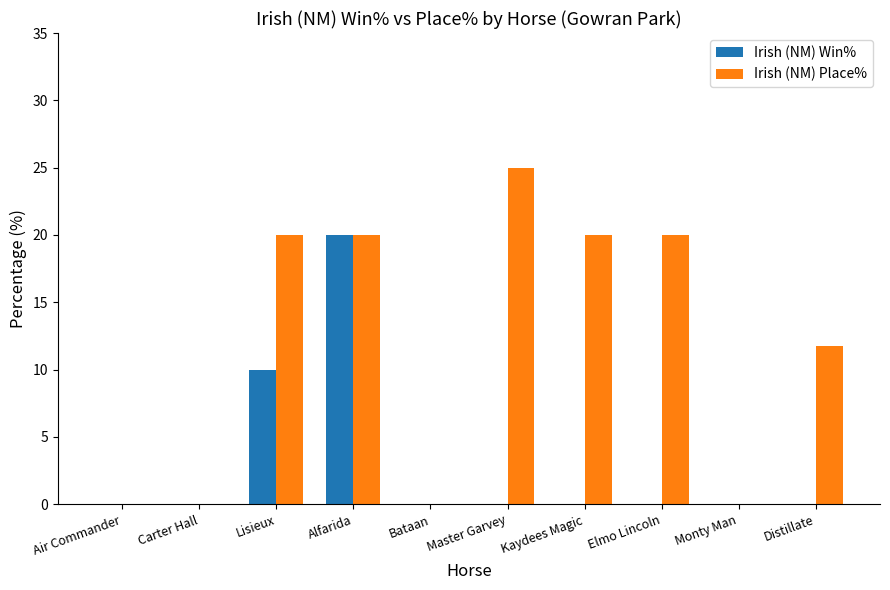

Reading left to right, list all the values displayed in this chart.

Irish (NM) Win%: Air Commander=0.0	Carter Hall=0.0	Lisieux=10.0	Alfarida=20.0	Bataan=0.0	Master Garvey=0.0	Kaydees Magic=0.0	Elmo Lincoln=0.0	Monty Man=0.0	Distillate=0.0
Irish (NM) Place%: Air Commander=0.0	Carter Hall=0.0	Lisieux=20.0	Alfarida=20.0	Bataan=0.0	Master Garvey=25.0	Kaydees Magic=20.0	Elmo Lincoln=20.0	Monty Man=0.0	Distillate=11.8